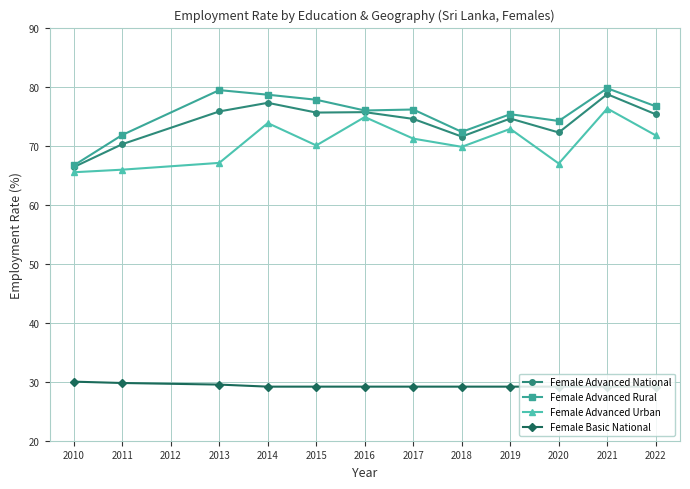

How many values in the Female Advanced National series are below 75?

6